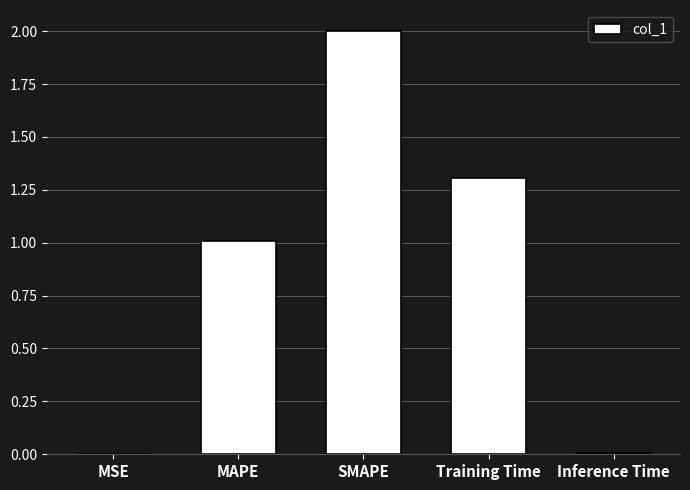

Between MSE and MAPE, which is larger?

MAPE